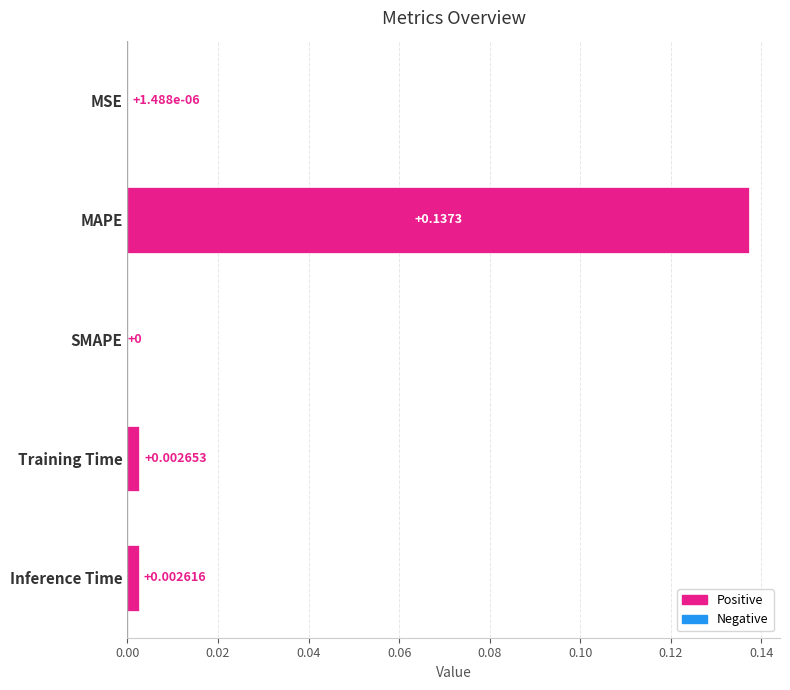

Which label corresponds to the largest value in the chart?

MAPE